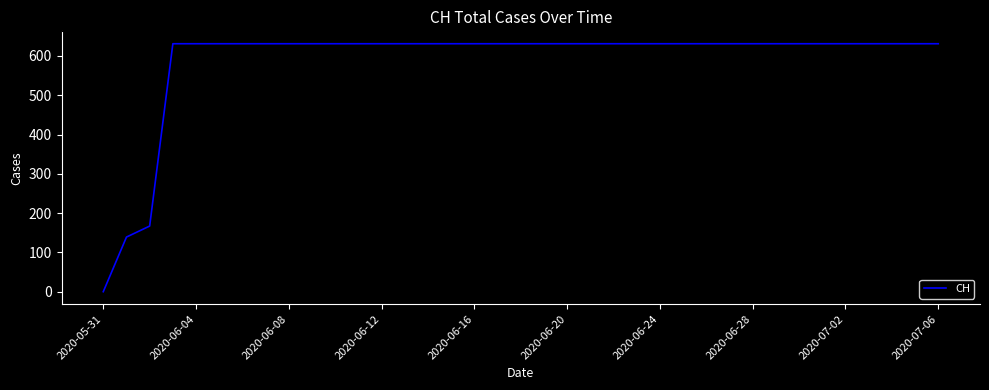

What is the difference between the maximum and minimum values?

631